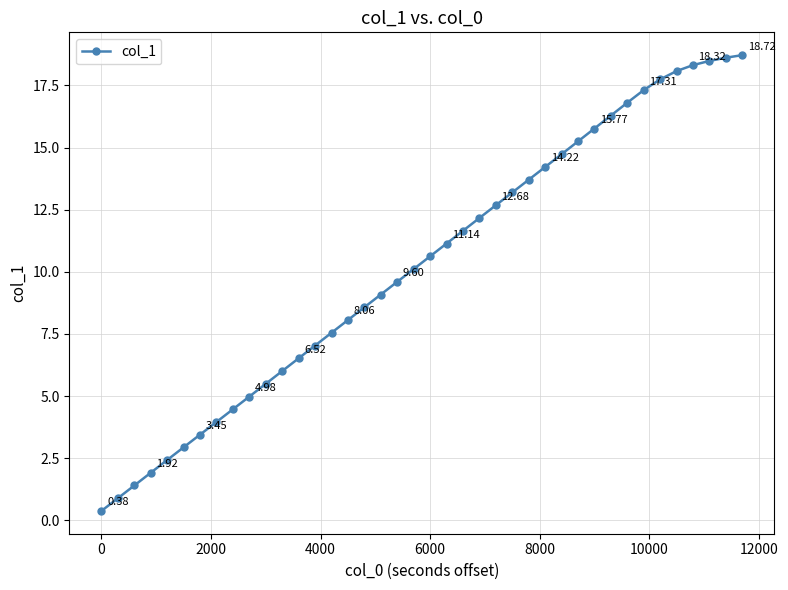

What is the sum of all values?

410.3